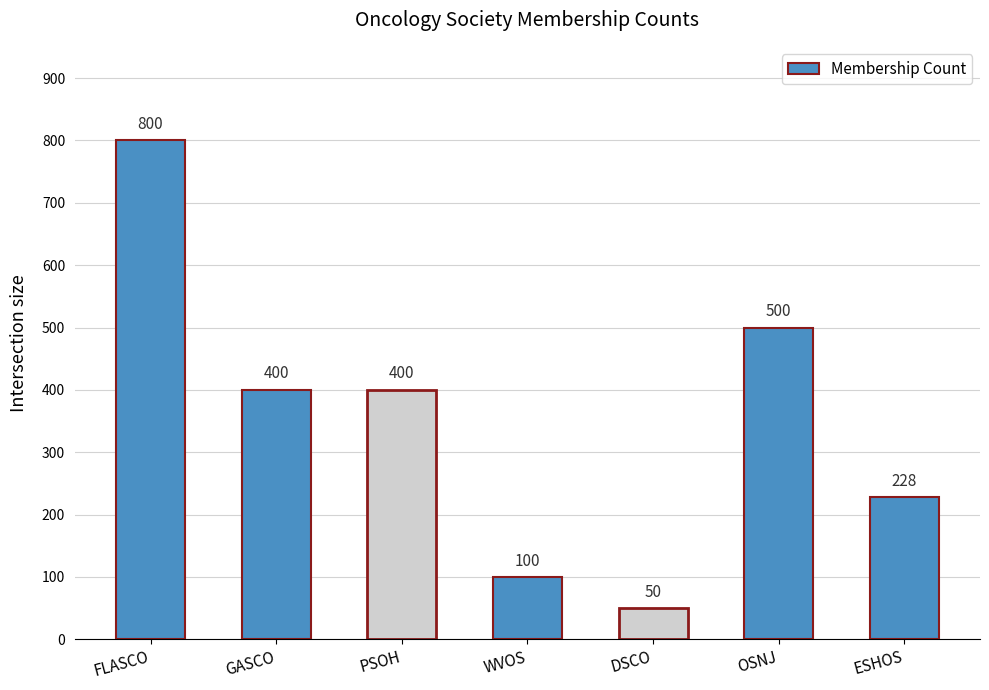

Which category has the highest value across all series?

FLASCO